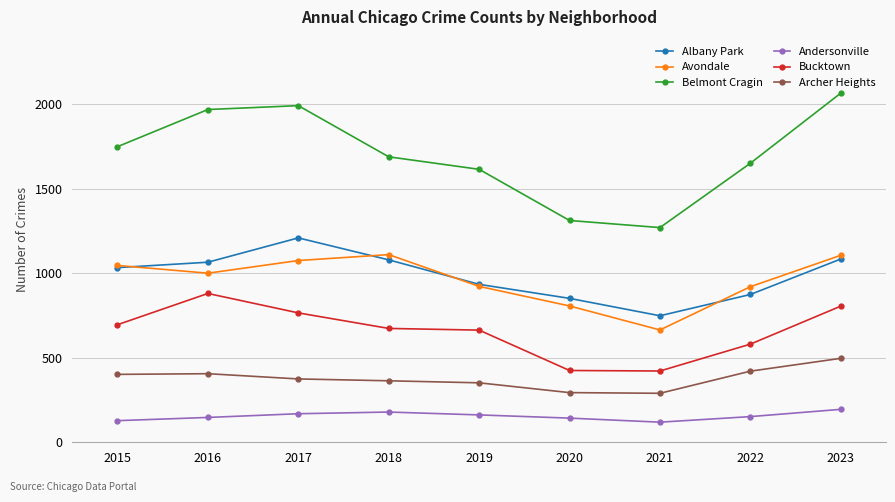

Which category has the highest value across all series?

2023